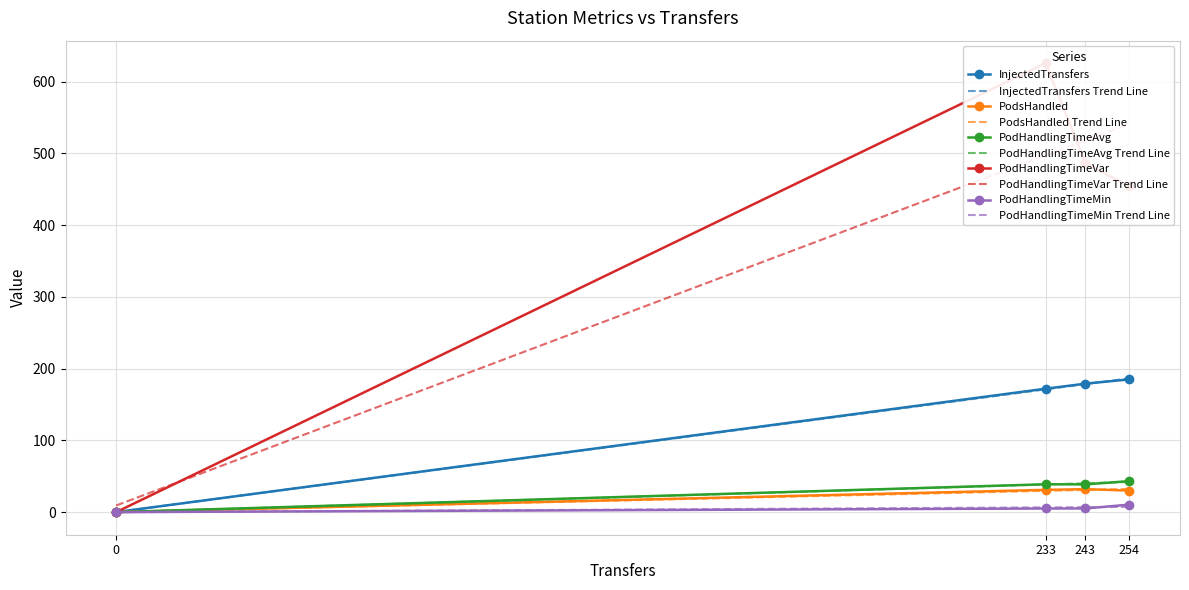

What is the value of the PodHandlingTimeAvg point at the 4th from the left?

43.2